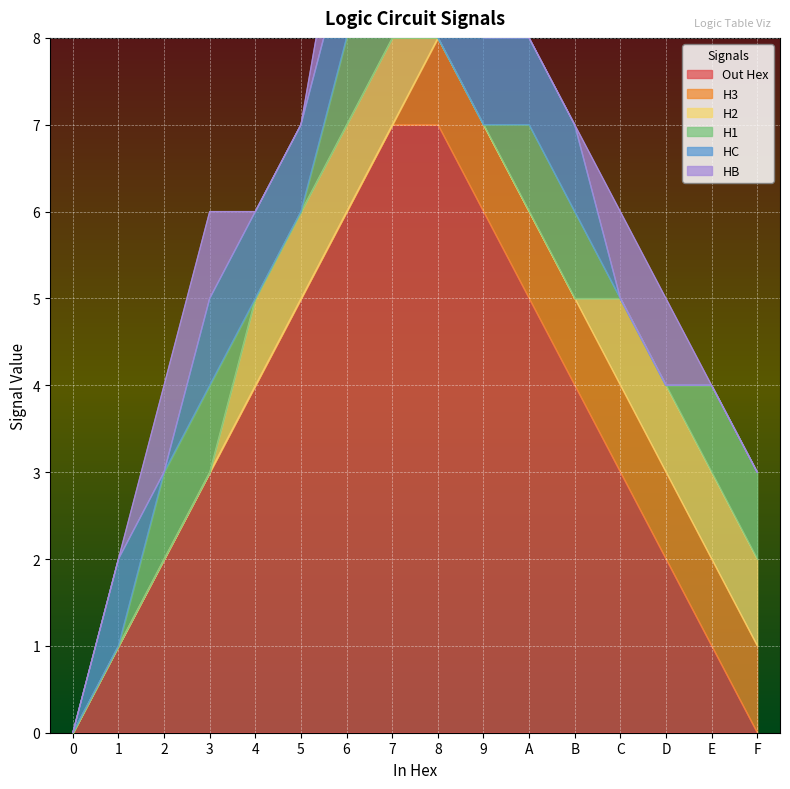

How many data points in HC are less than 1?

6